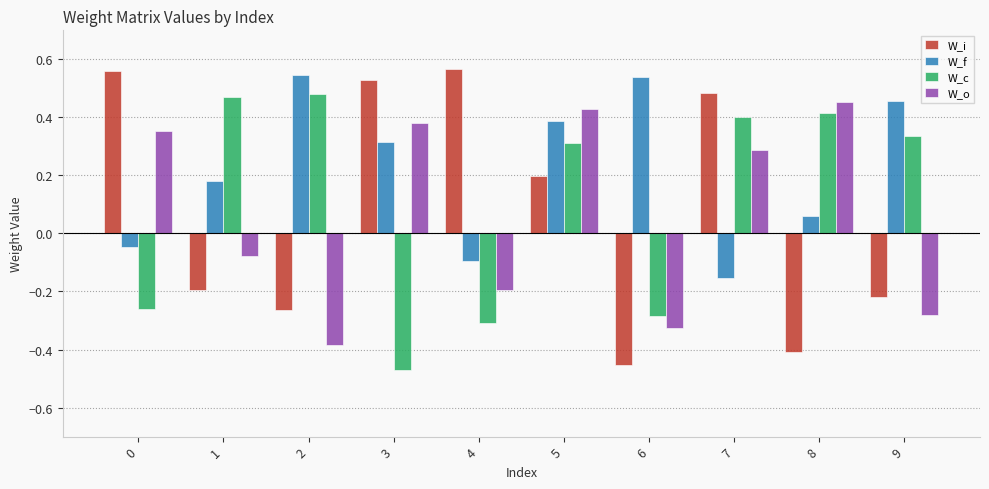

How many values in W_i are above zero?

5